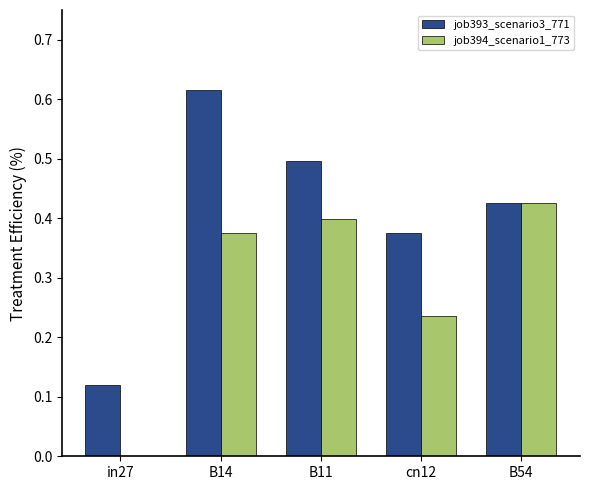

What are all the series names shown in the legend?

job393_scenario3_771, job394_scenario1_773